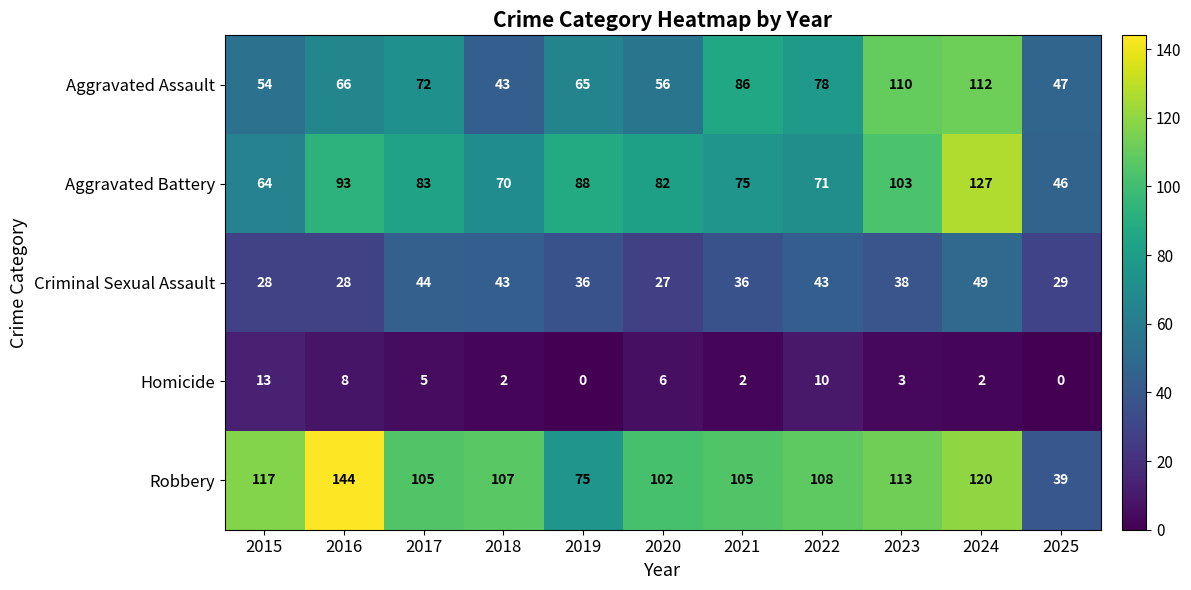

Which category has the highest value across all series?

2016